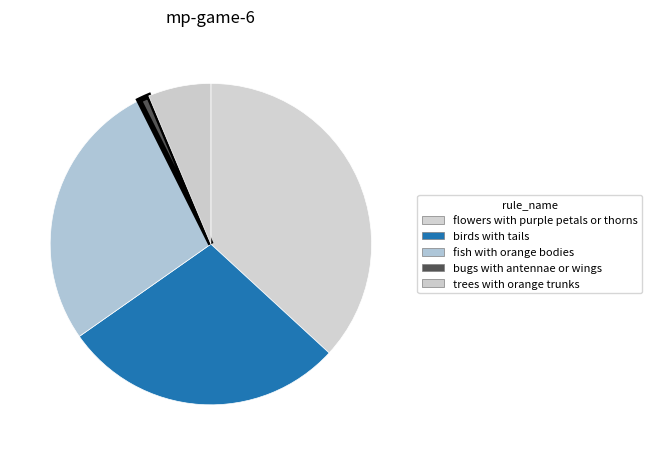

Combined, do birds with tails and flowers with purple petals or thorns account for over 50%?

Yes